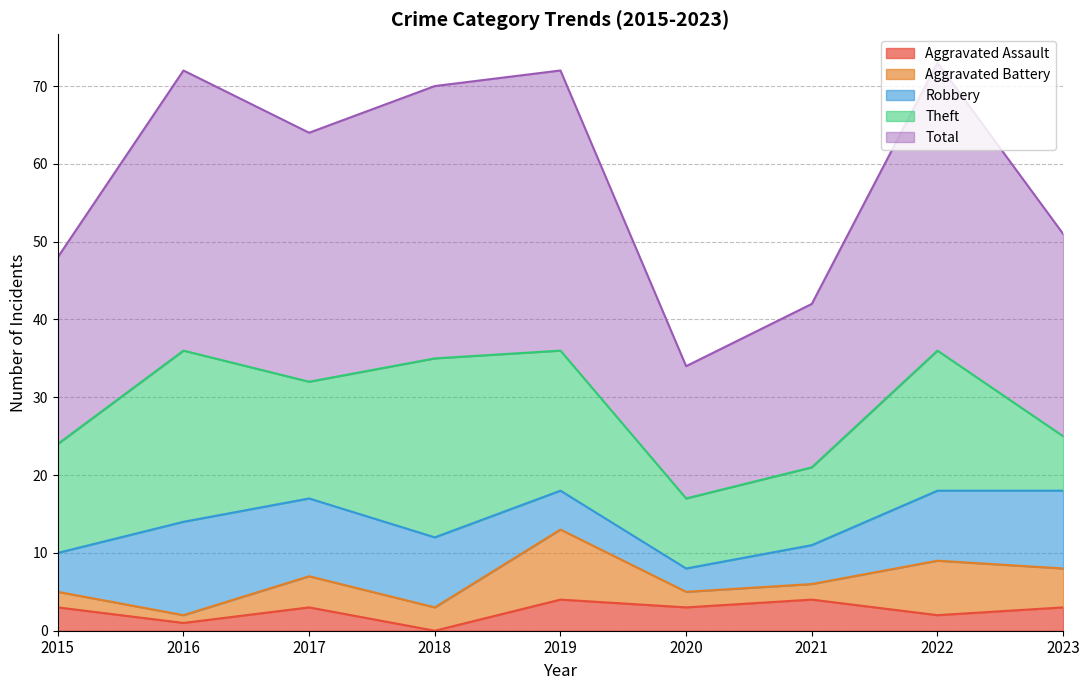

What is the value of the Aggravated Battery point at the 9th from the left?

5